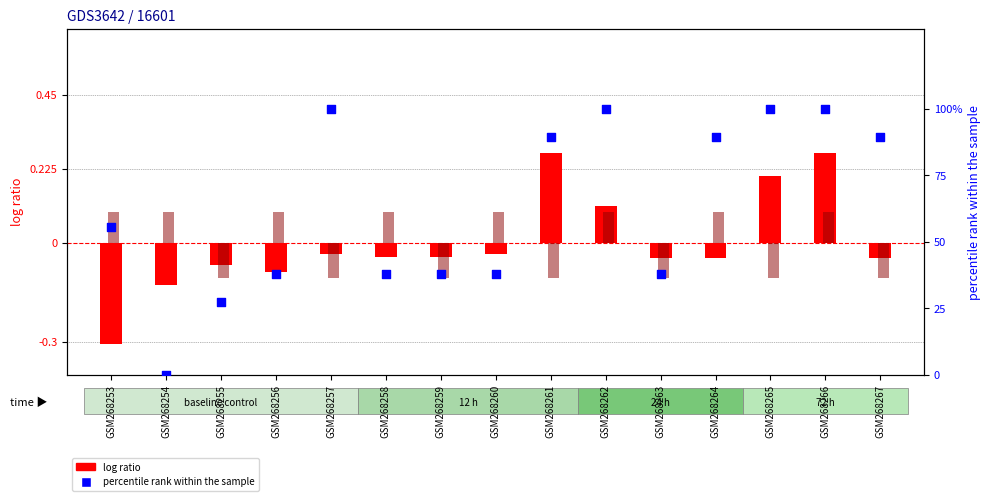

At which category is the sum across all series the highest?

GSM268266